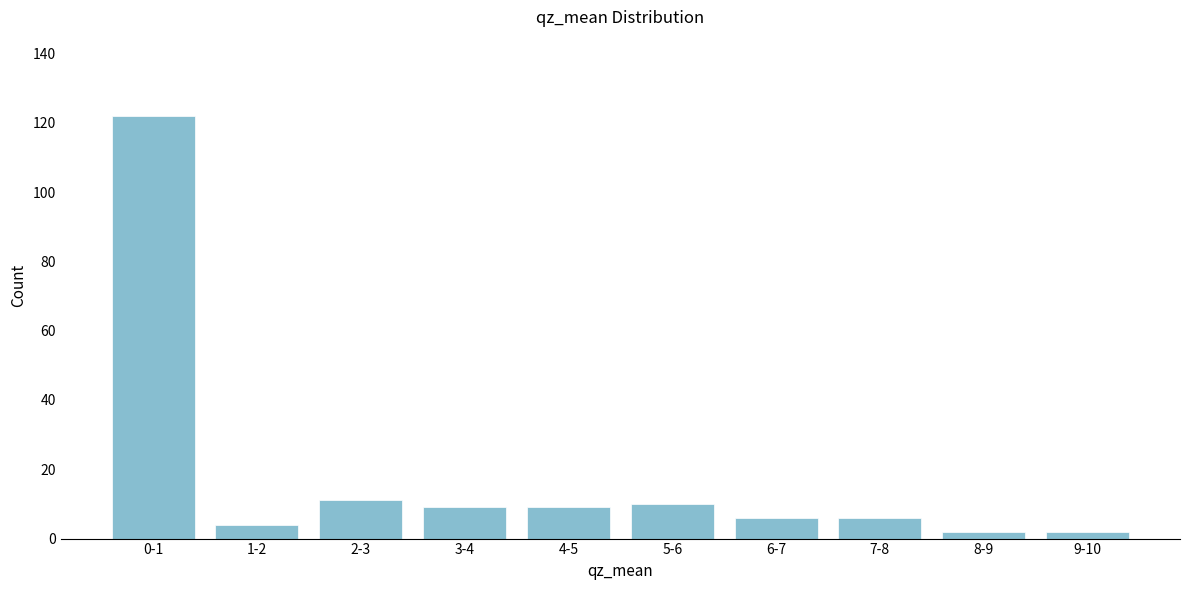

Reading right to left, extract all data points from this chart.

2	2	6	6	10	9	9	11	4	122